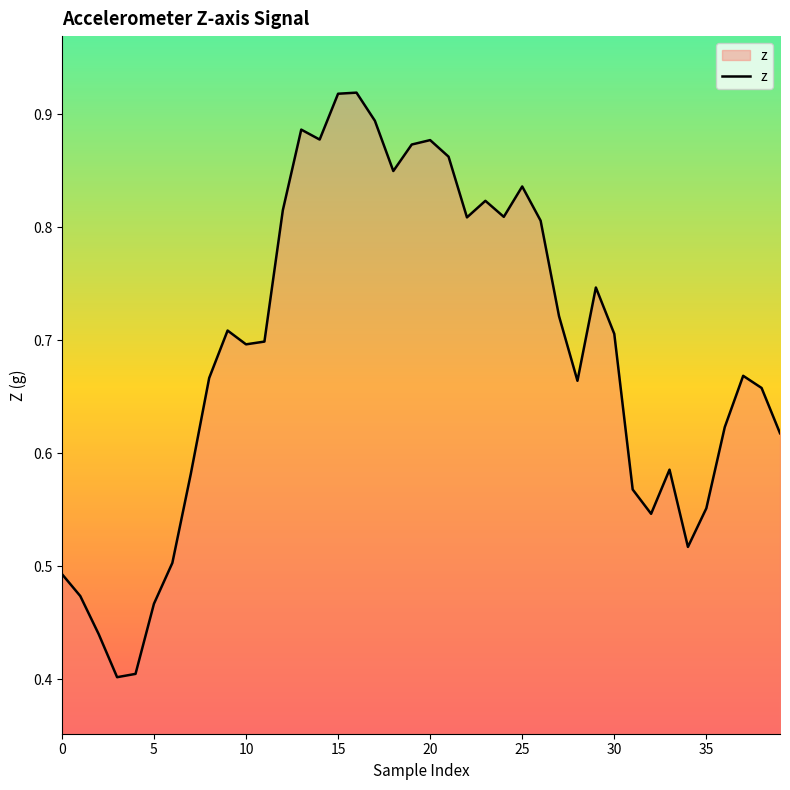

At which category does the data reach its first local peak?

9